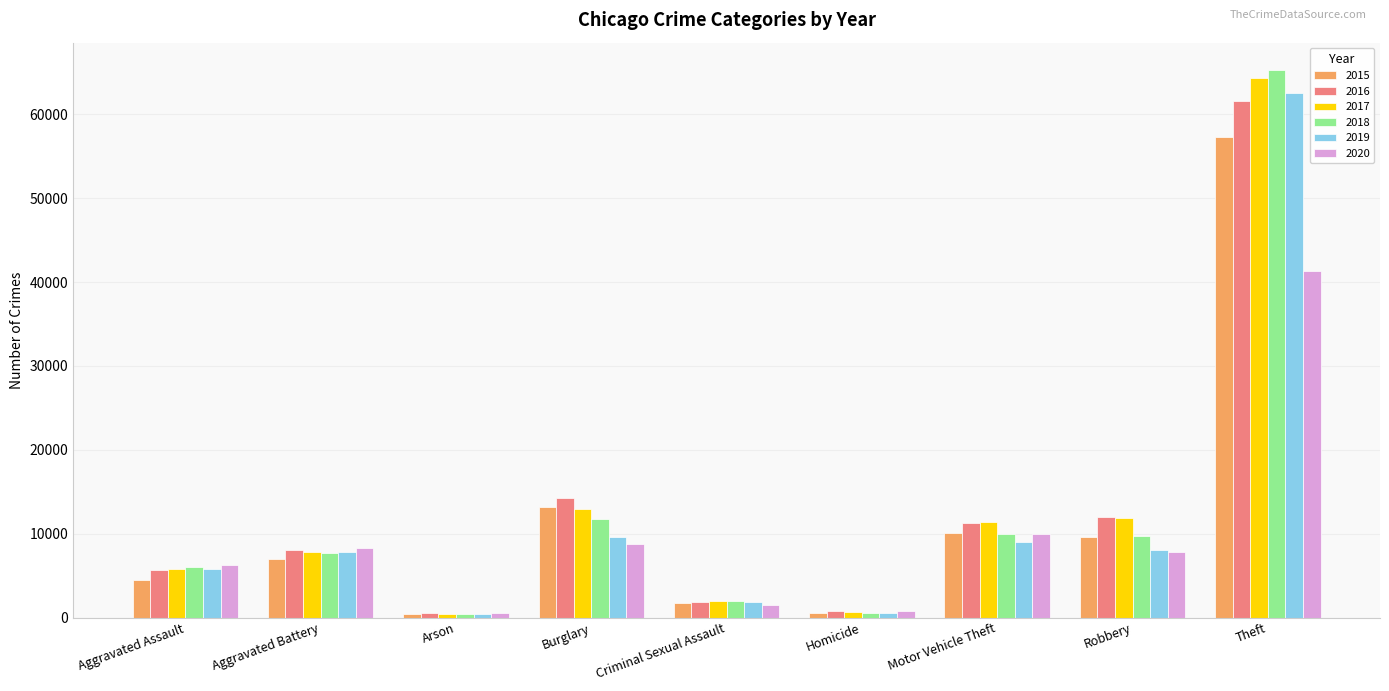

List the series in order of their peak value, lowest first.

2020, 2015, 2016, 2019, 2017, 2018